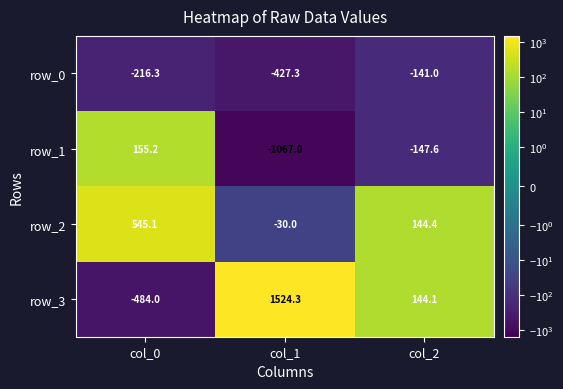

At which category does the chart reach its minimum across all series?

col_1